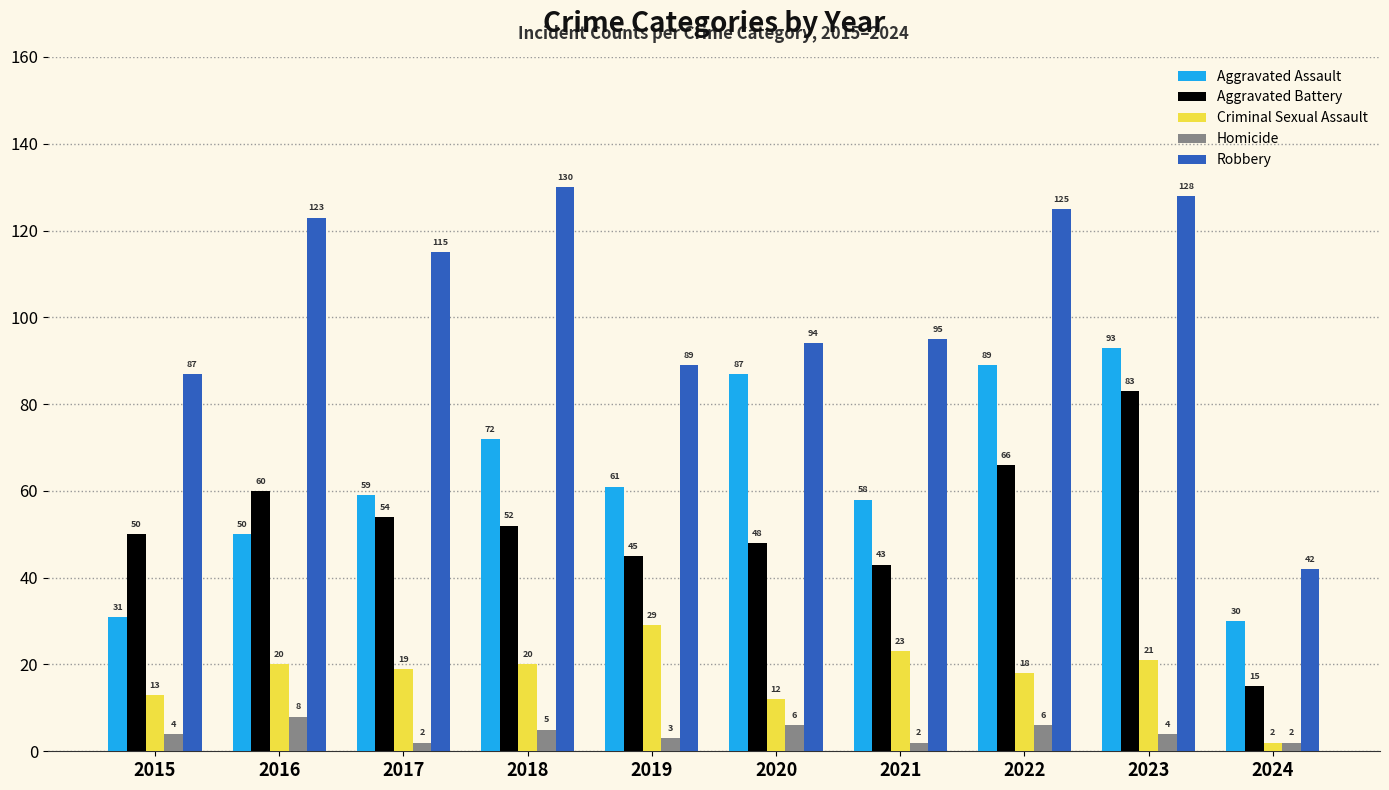

Rank the categories by Aggravated Assault value from highest to lowest.

2023, 2022, 2020, 2018, 2019, 2017, 2021, 2016, 2015, 2024